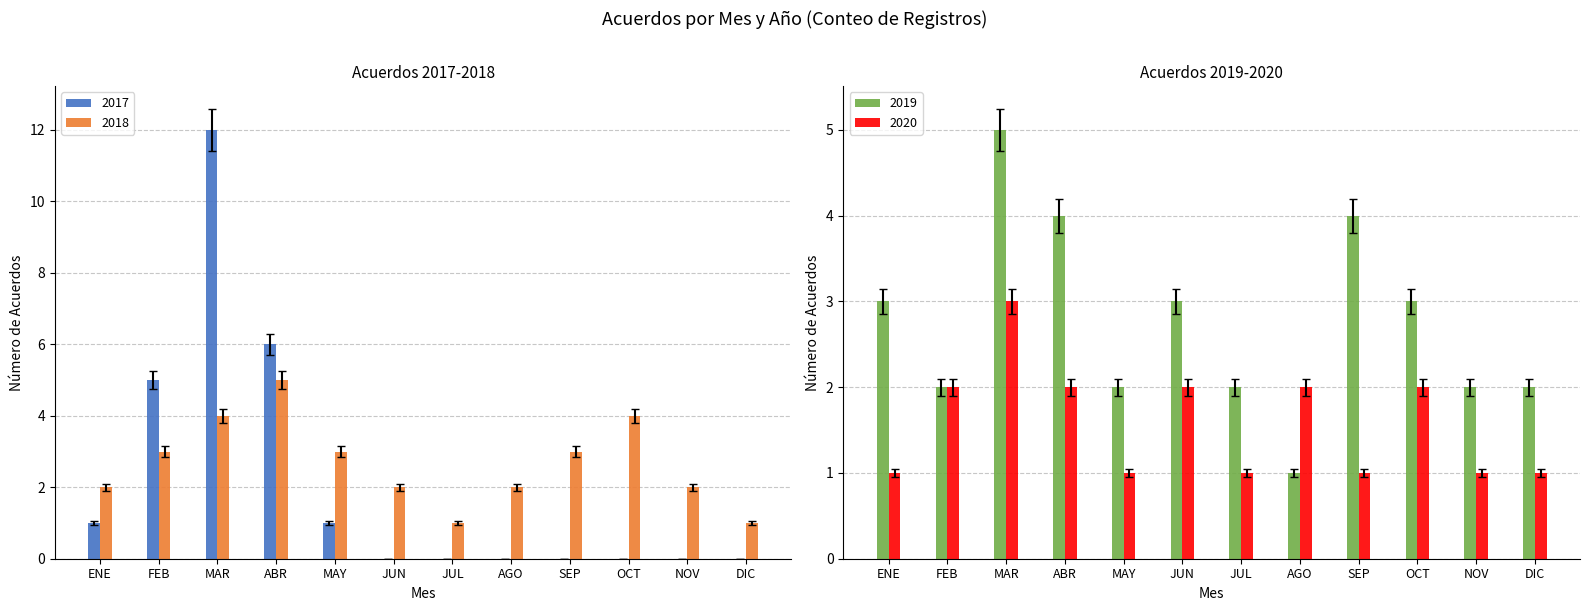

Is it true that 2018 equals 5.5 at SEP?

False